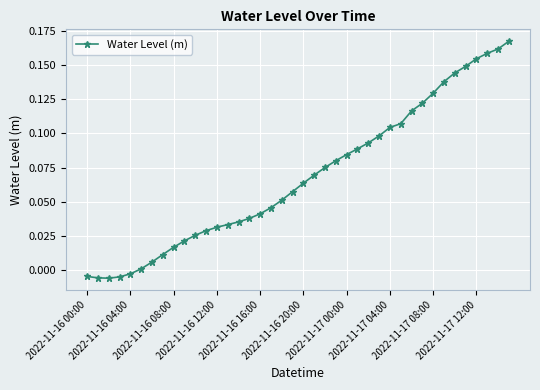

What is the sum of all values?

2.7